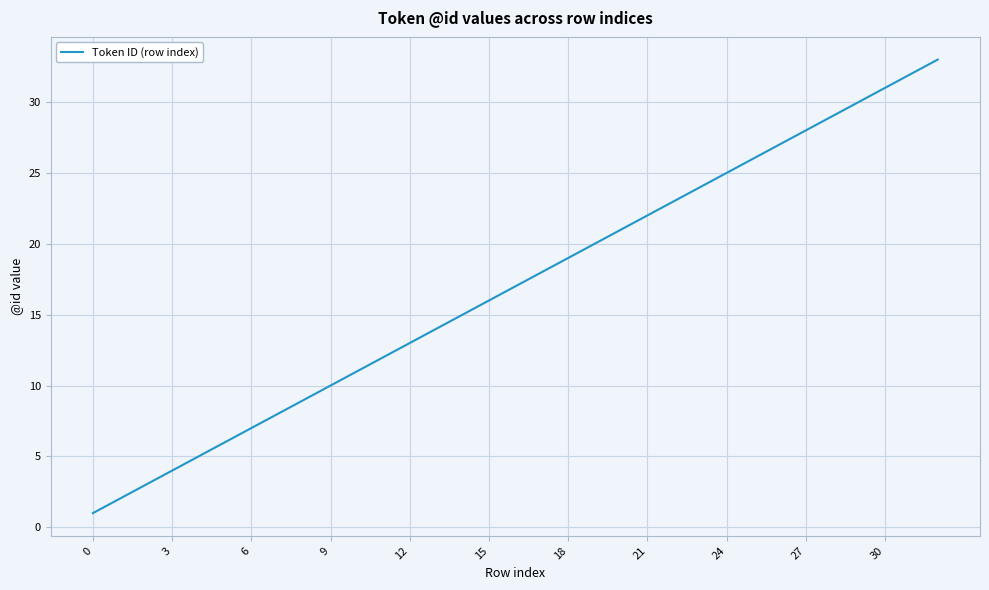

How many lines are shown in the chart?

1